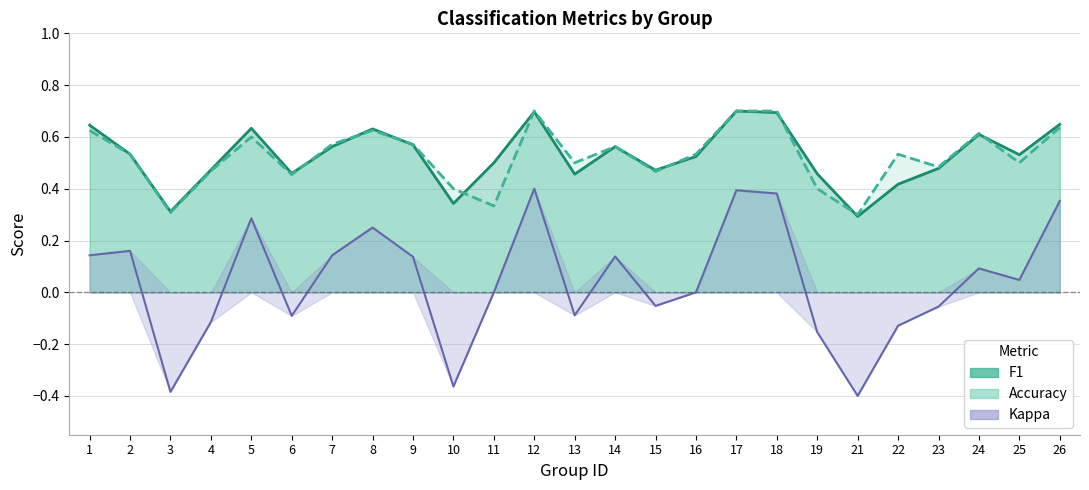

What is the sum of all kappa values?

1.1